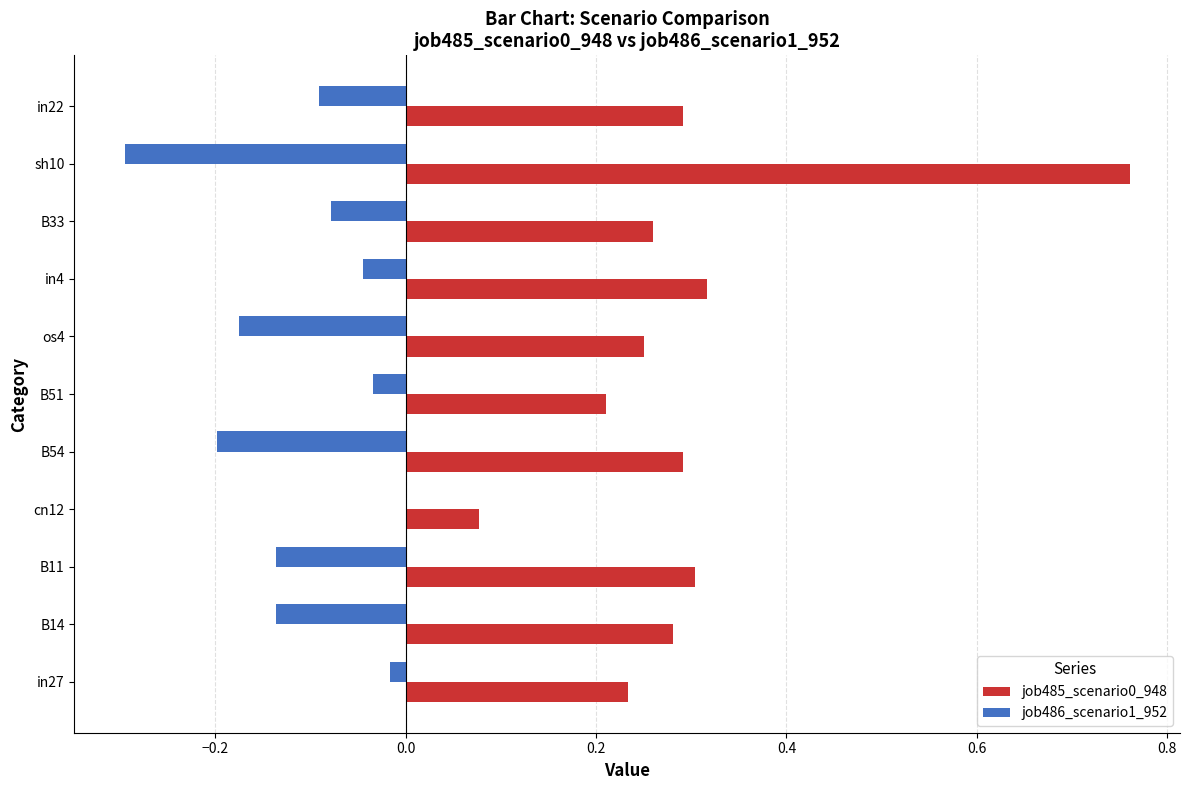

What value does the job486_scenario1_952 series have at sh10?

-0.3